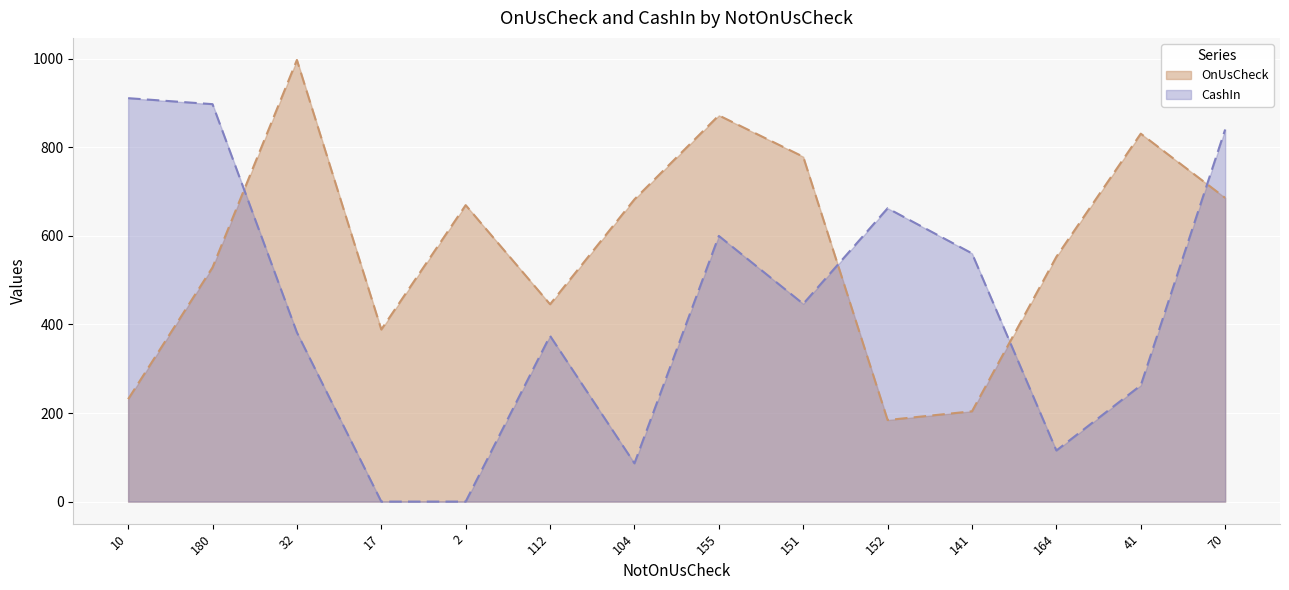

How many lines are shown in the chart?

2